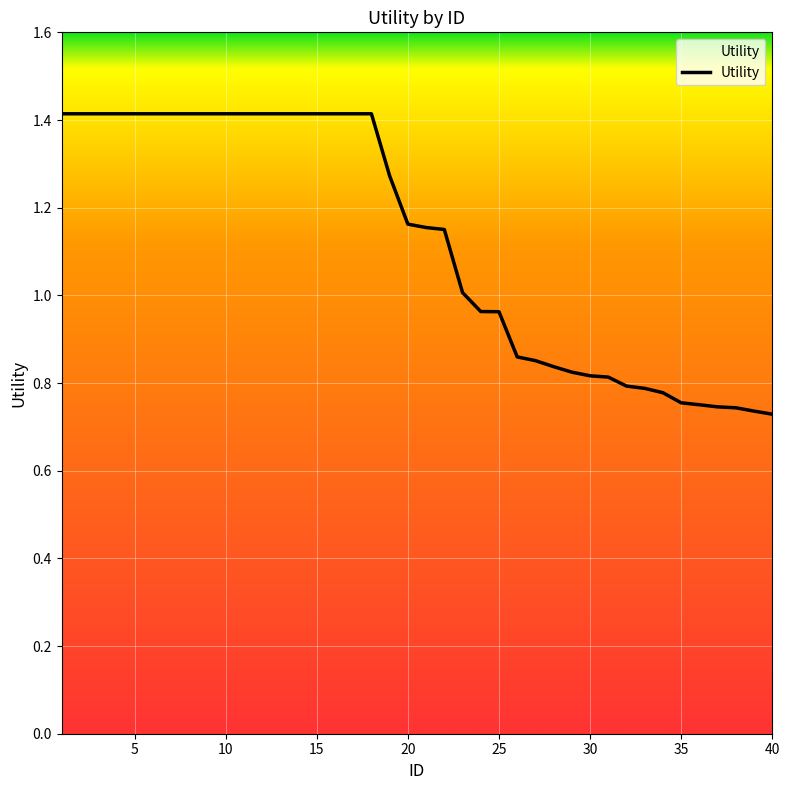

What is the maximum value shown in the chart?

1.4